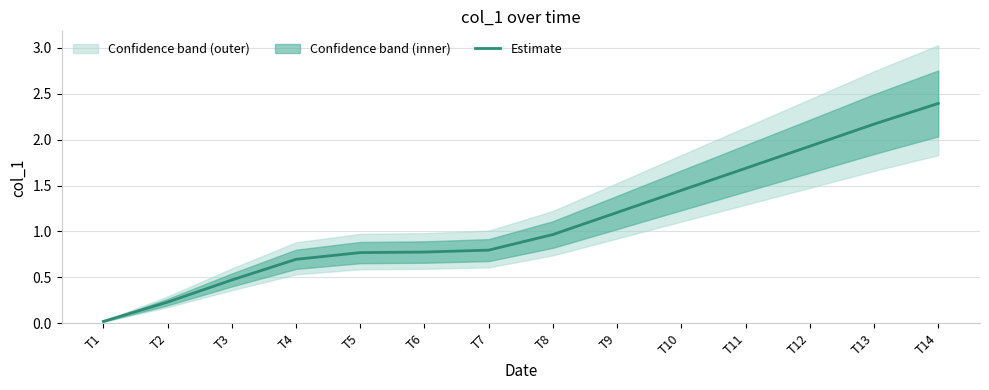

Which category has the highest value across all series?

T14